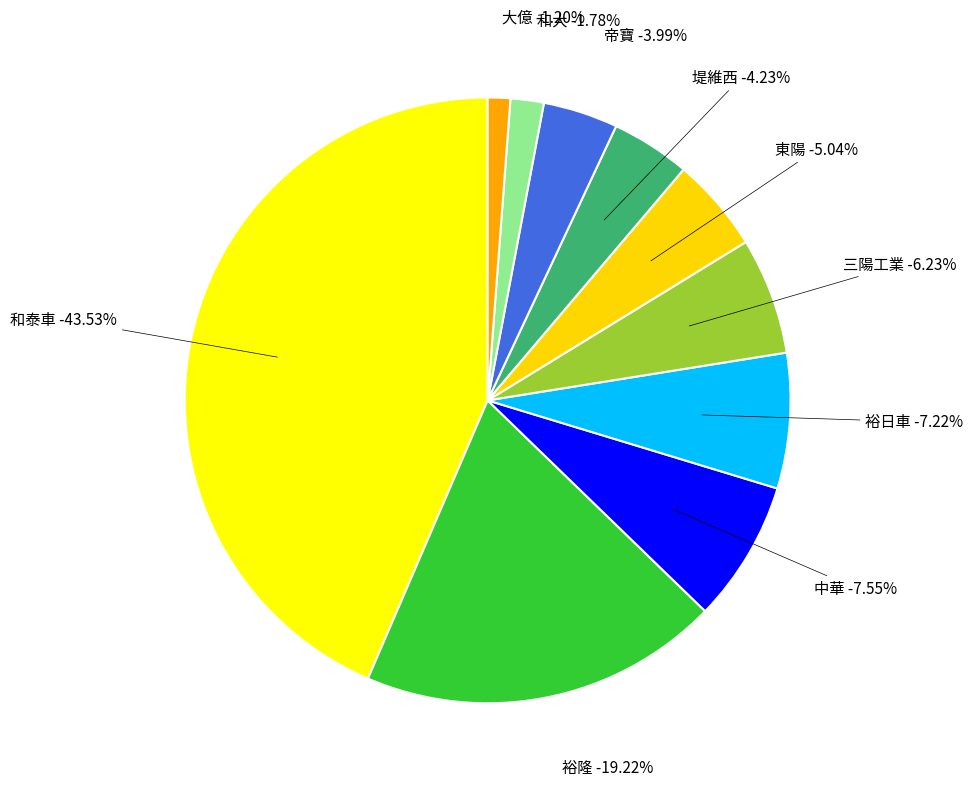

What is the change in value from 和泰車 to 中華?

-13187605